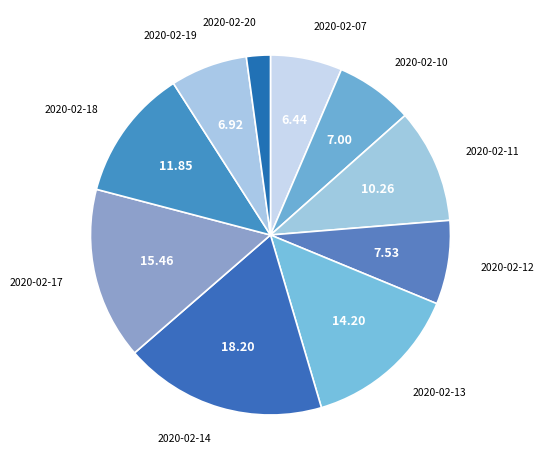

Is the sum of 2020-02-12 and 2020-02-13 greater than half?

No